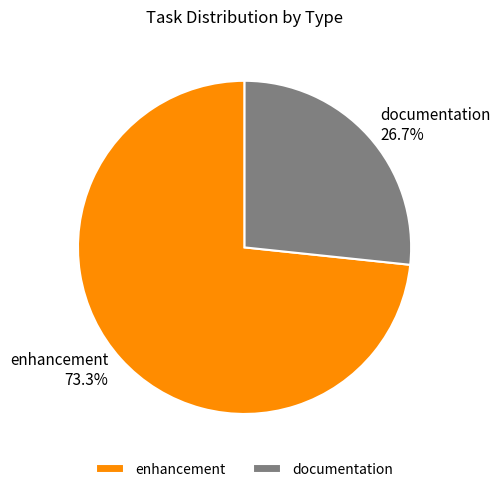

Which slice is the largest?

enhancement